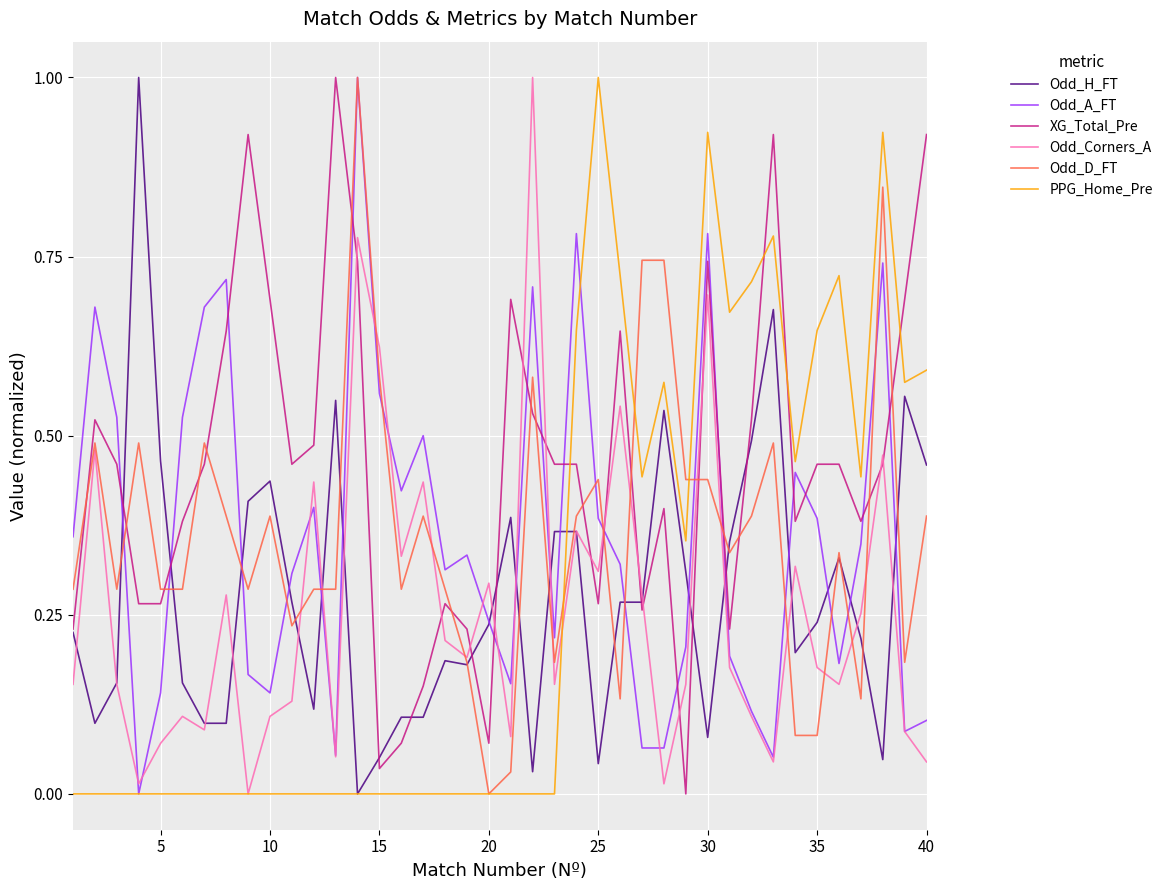

True or false: PPG_Home_Pre and Odd_Corners_A intersect in this chart.

True